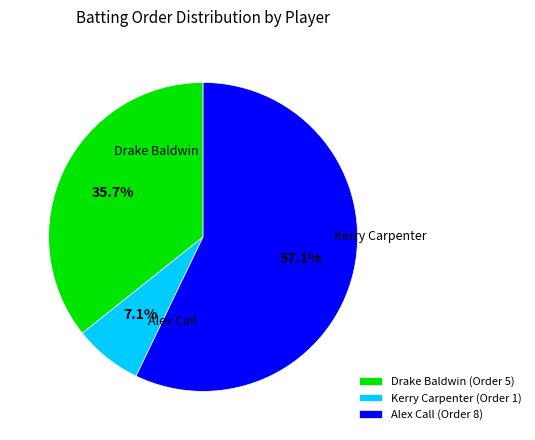

Between Kerry Carpenter and Alex Call, which is larger?

Alex Call